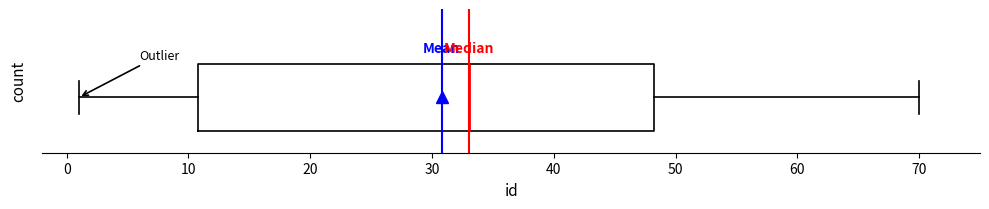

Read this box plot against the x-axis: the position of the median line, the range covered by the box, and the ends of both whiskers. The values are not printed on the chart, so give them approximately, as read against the axis.

median 33, box 11 to 48, whiskers 1 to 70